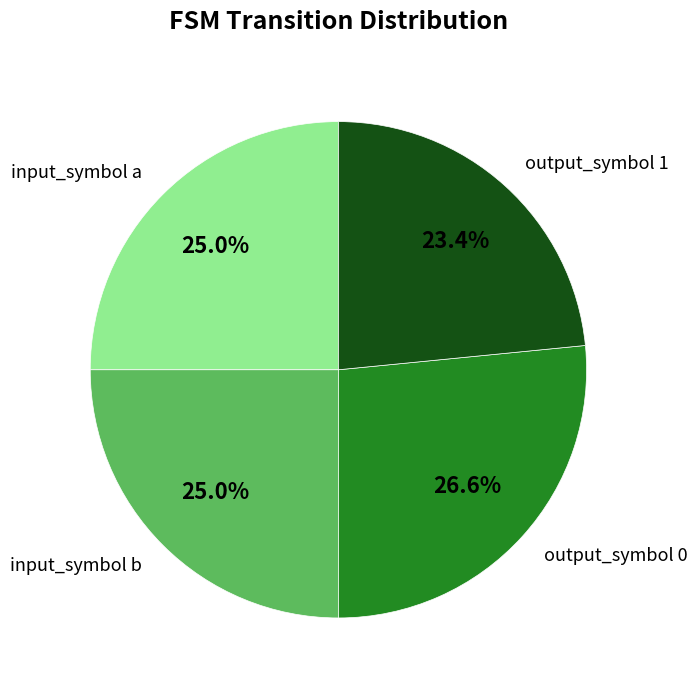

To the nearest percent, what is the combined percentage of input_symbol a and output_symbol 0?

52%